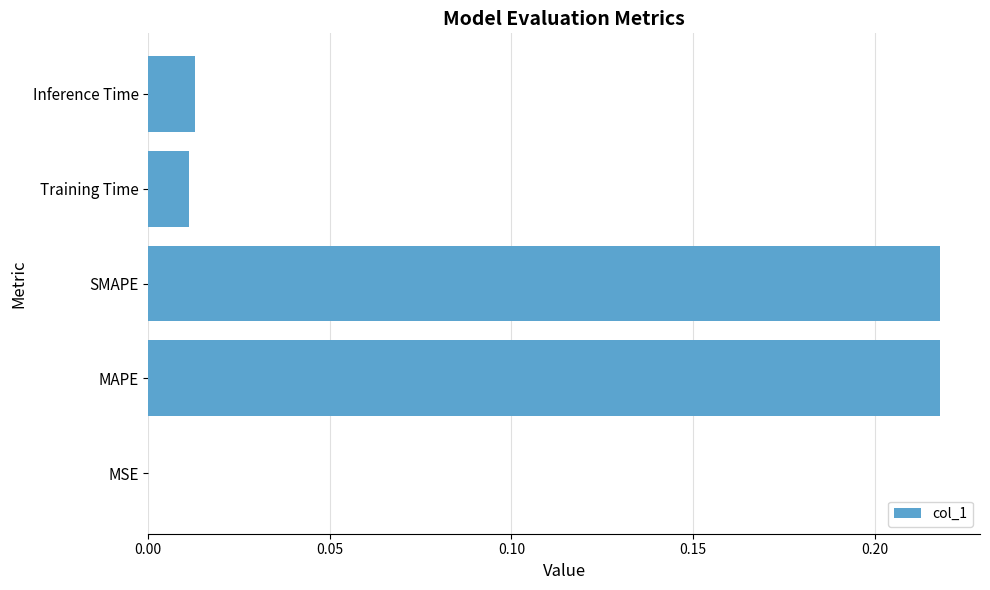

Between SMAPE and MSE, which is larger?

SMAPE